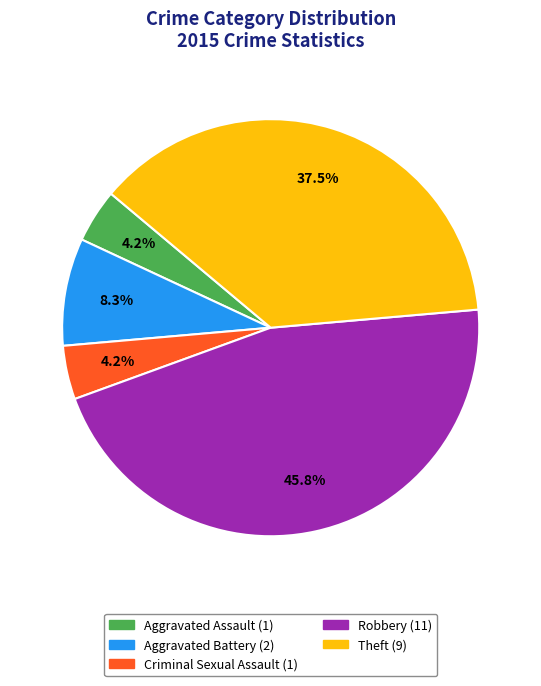

Combined, what portion of the pie is Robbery and Criminal Sexual Assault?

50.0%